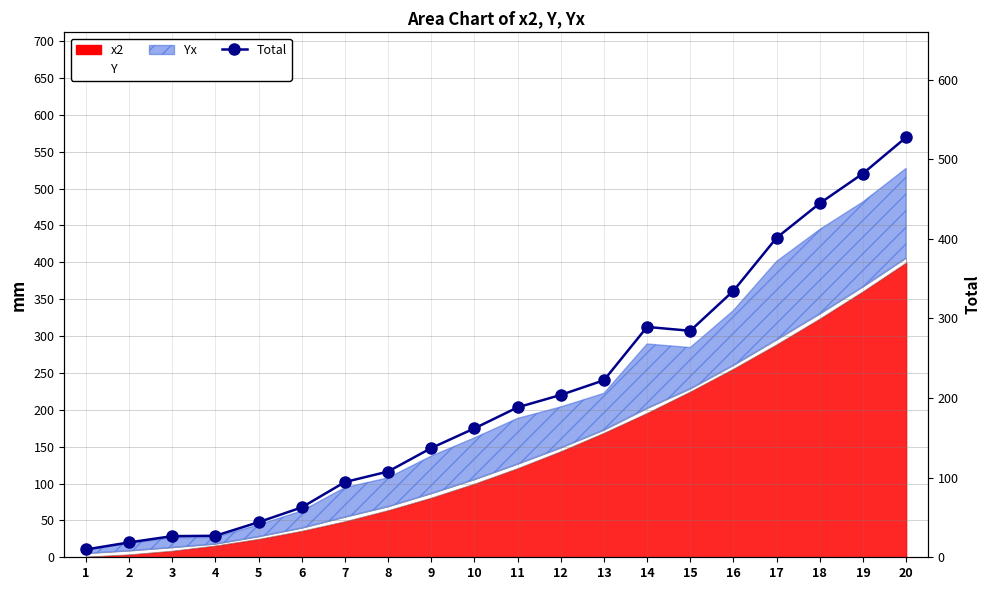

Reading left to right, what are all the values shown in this chart?

9.8	18.7	26.5	27.0	44.1	62.6	94.5	107.7	137.2	161.9	188.3	203.9	222.3	289.3	284.4	334.6	401.2	444.5	481.9	527.4